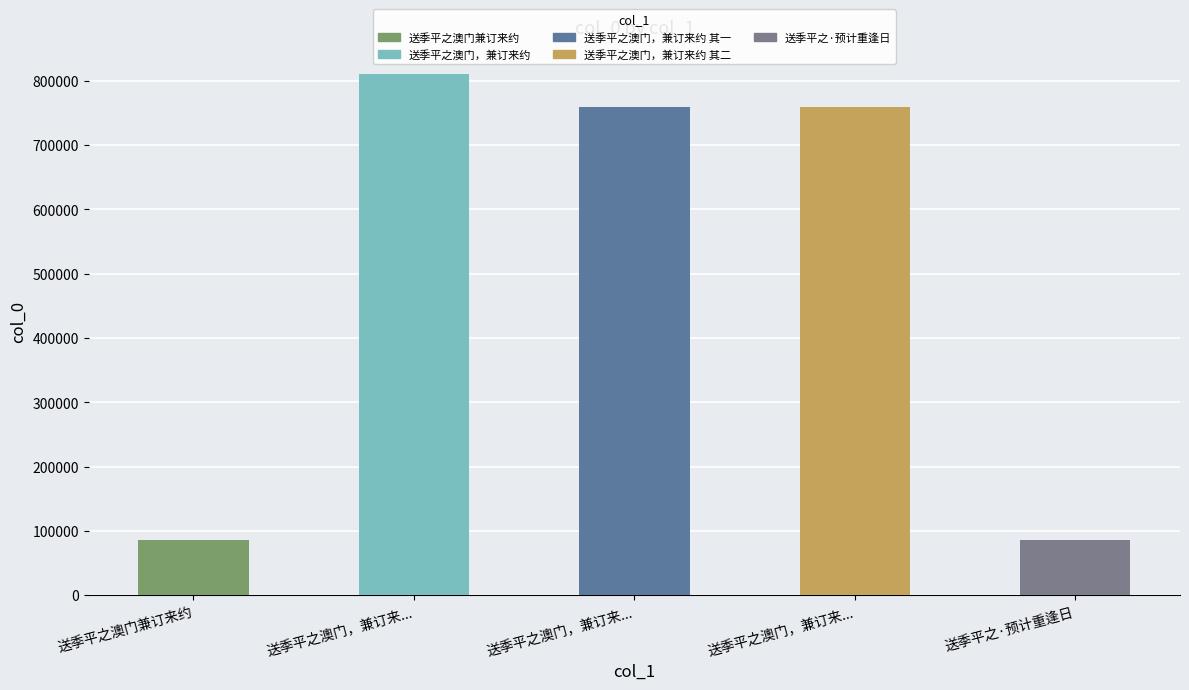

Reading left to right, extract all data points from this chart.

送季平之澳门兼订来约=85695	送季平之澳门，兼订来...=811179	送季平之澳门，兼订来...=759641	送季平之澳门，兼订来...=759642	送季平之·预计重逢日=85696